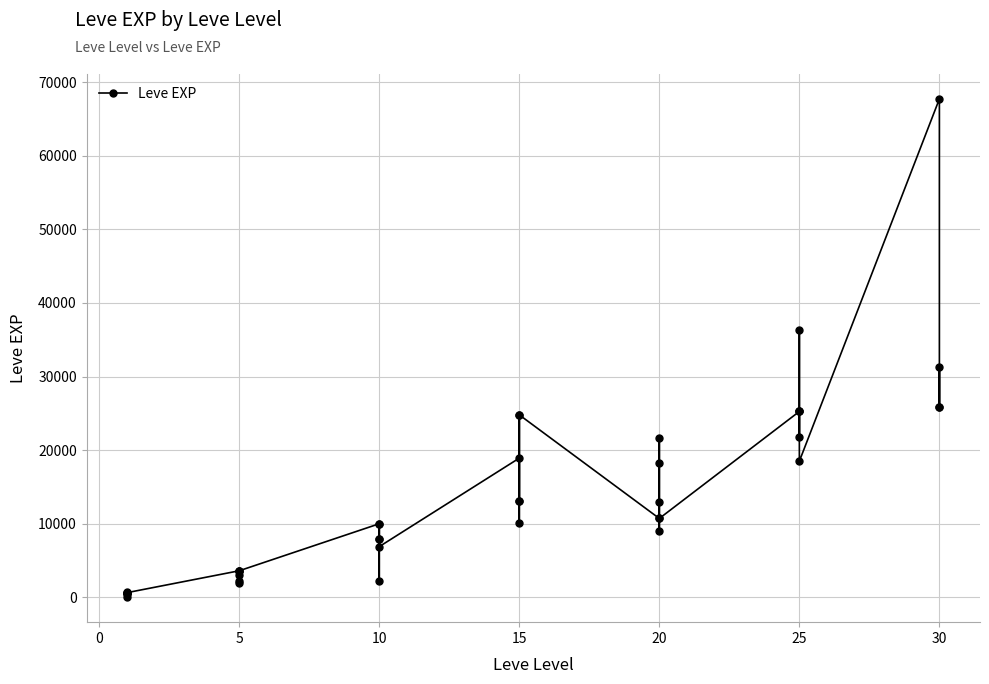

What is the greatest value displayed?

67730